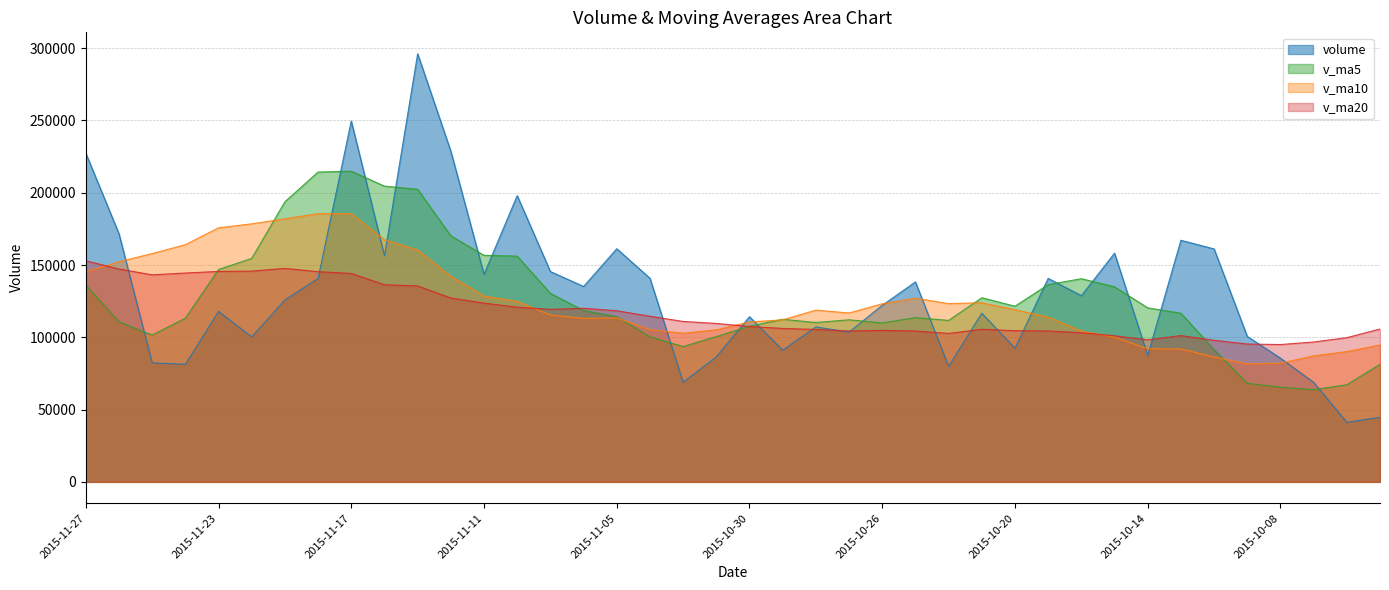

True or false: v_ma20 and volume cross at least once.

True